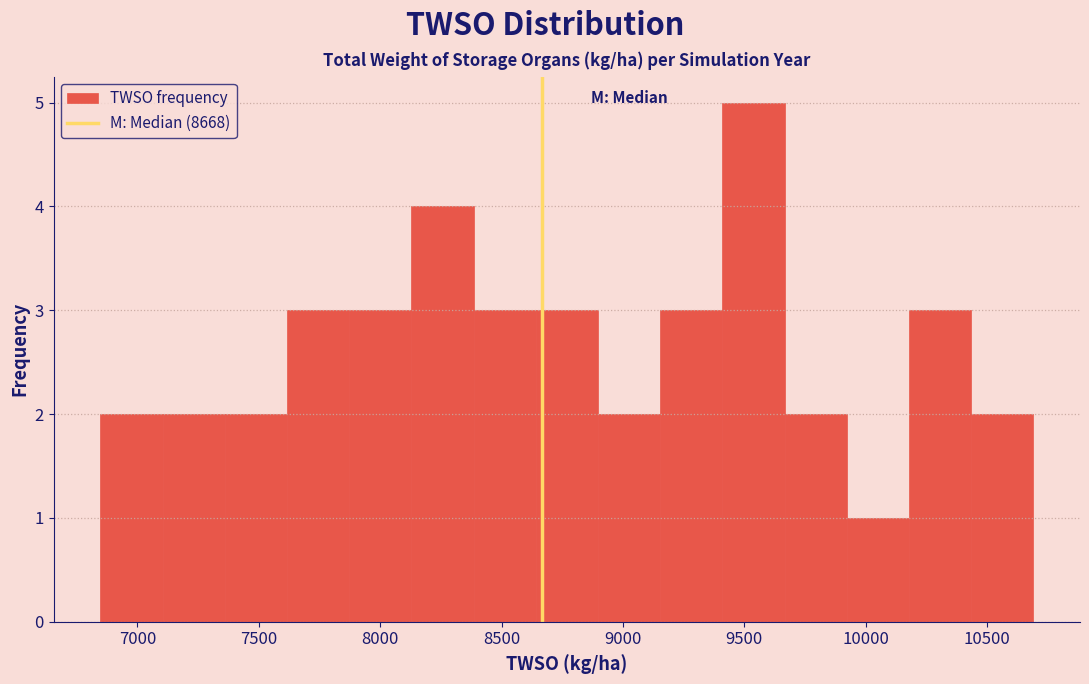

Reading left to right, list every bar in this chart as the range it spans on the x-axis followed by its height. Neither the bar edges nor the heights are printed on the chart, so give them approximately, as read against the axes.

6850 to 7100: 2
7100 to 7350: 2
7350 to 7600: 2
7600 to 7850: 3
7850 to 8150: 3
8150 to 8400: 4
8400 to 8650: 3
8650 to 8900: 3
8900 to 9150: 2
9150 to 9400: 3
9400 to 9650: 5
9650 to 9900: 2
9900 to 10200: 1
10200 to 10450: 3
10450 to 10700: 2